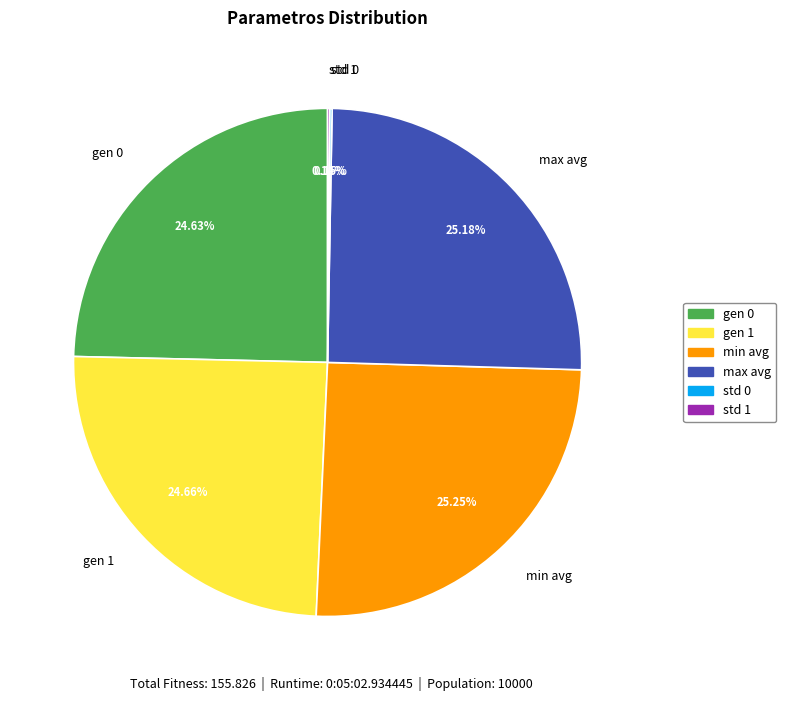

Approximately how many times larger is the value at max avg compared to gen 0?

1.0